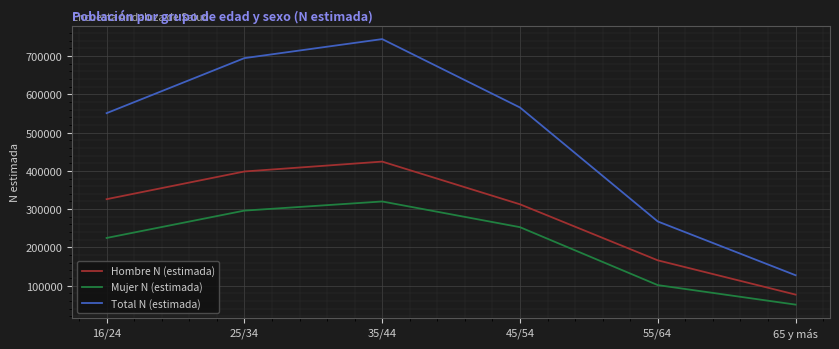

List the series in order of their overall mean, lowest first.

Mujer N (estimada), Hombre N (estimada), Total N (estimada)